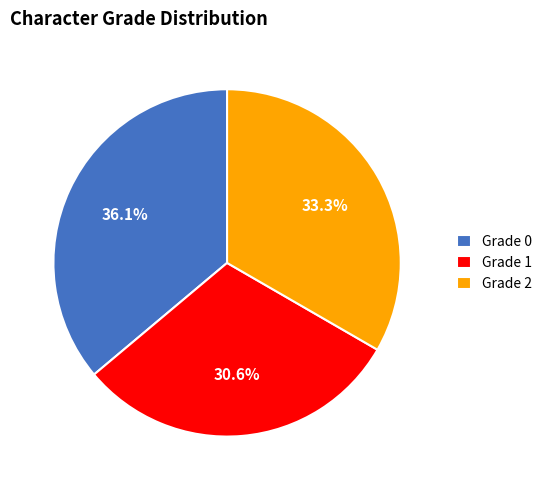

To the nearest percent, what is the average slice percentage?

33%